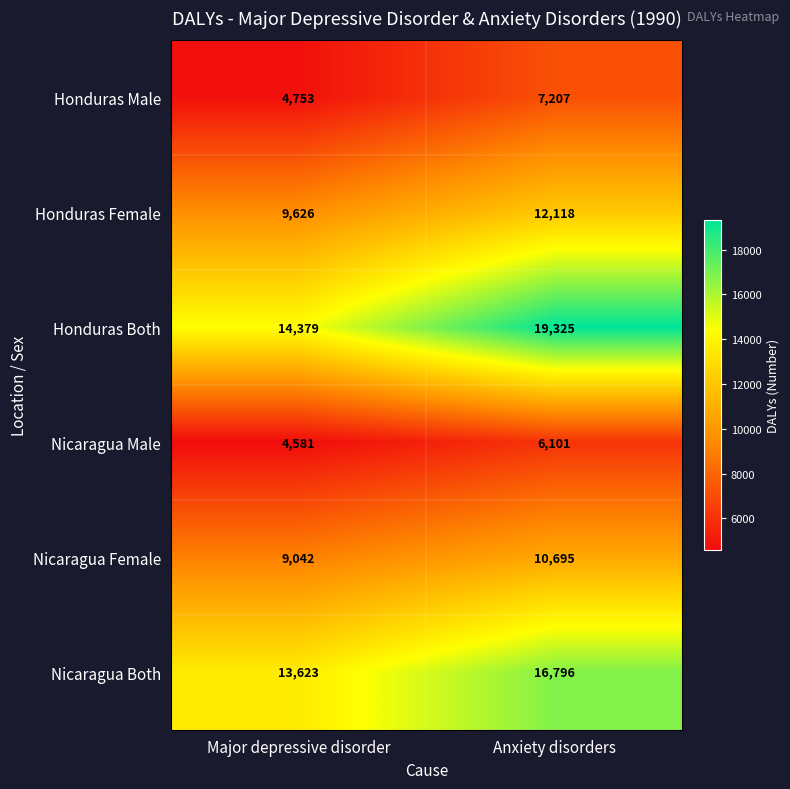

Reading right to left, extract all data points from this chart.

Honduras Male: 7207	4753
Honduras Female: 12118	9626
Honduras Both: 19325	14379
Nicaragua Male: 6101	4581
Nicaragua Female: 10695	9042
Nicaragua Both: 16796	13623